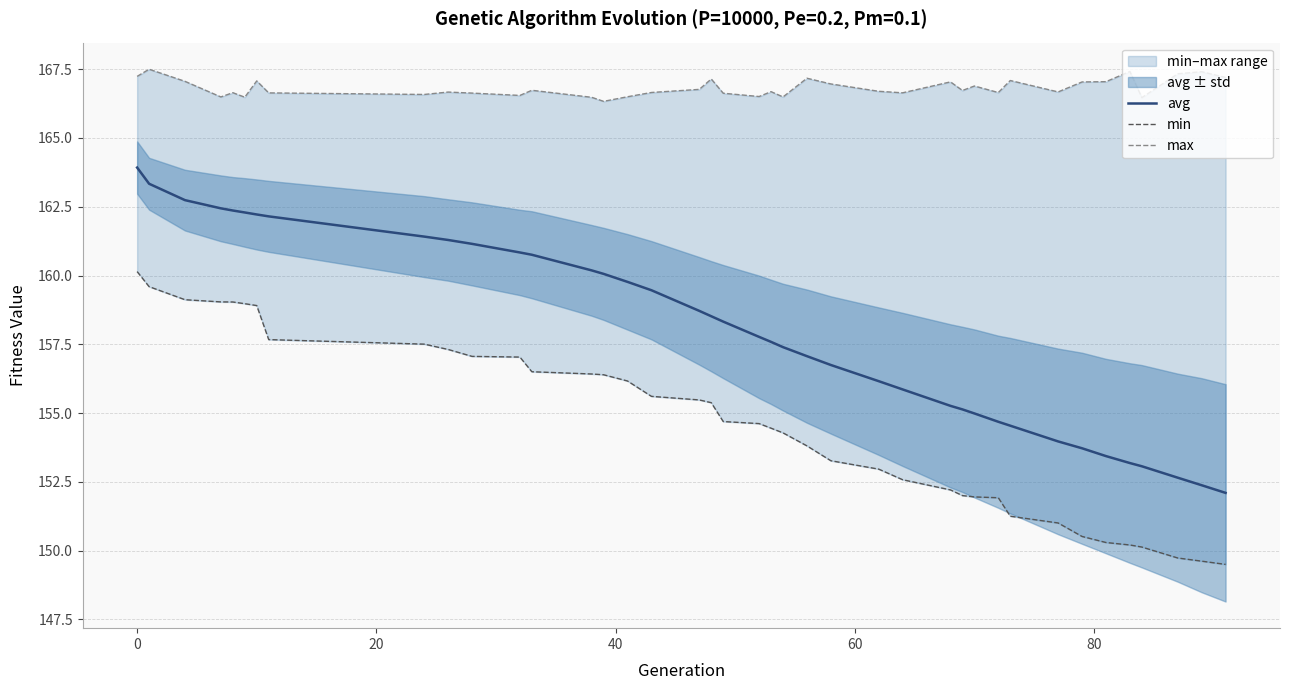

Which series has the largest range (max minus min)?

avg